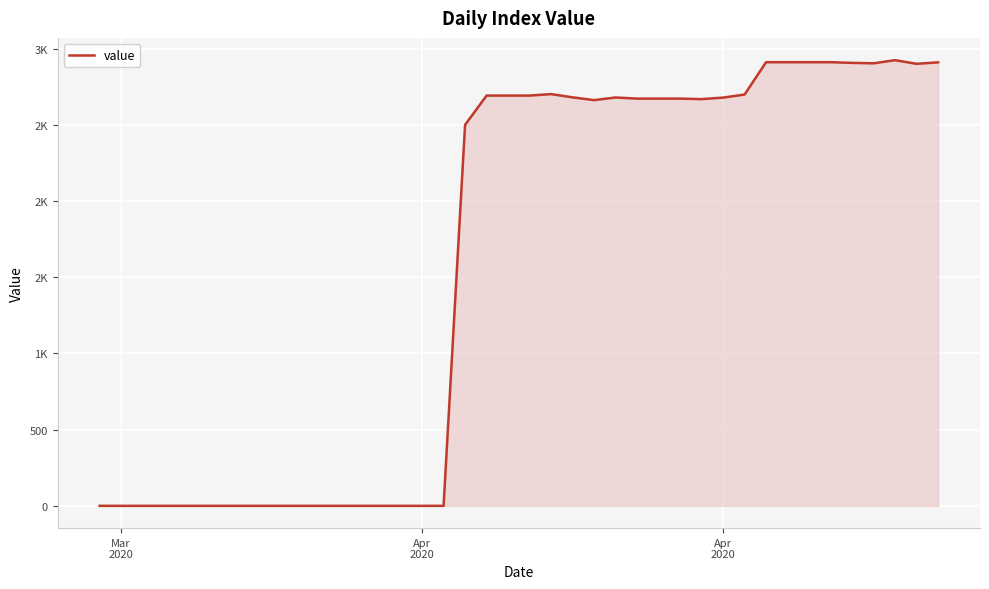

Is this an area chart (filled region under the line)?

Yes